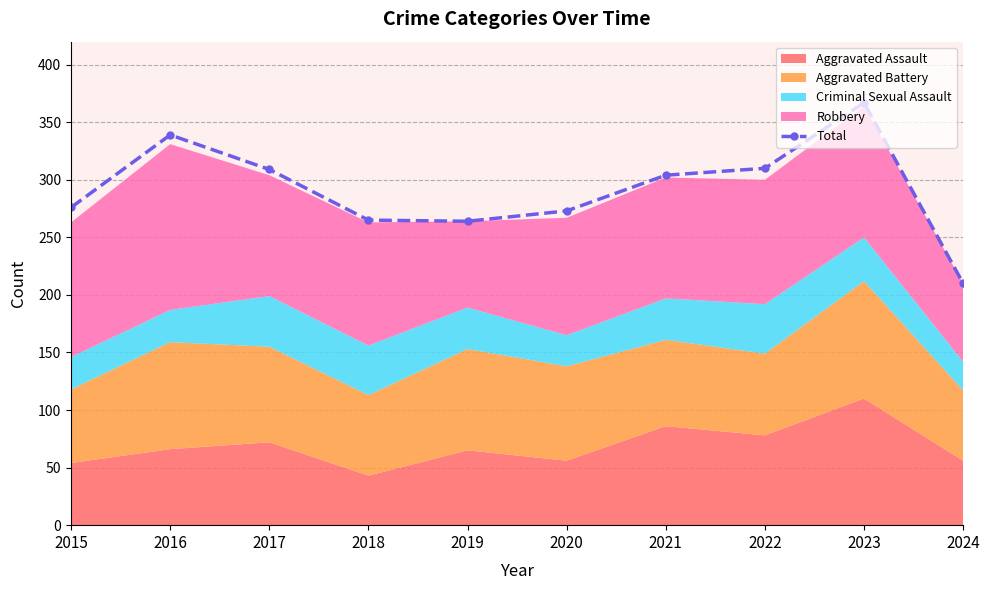

At which category does the data reach its first local valley?

2019